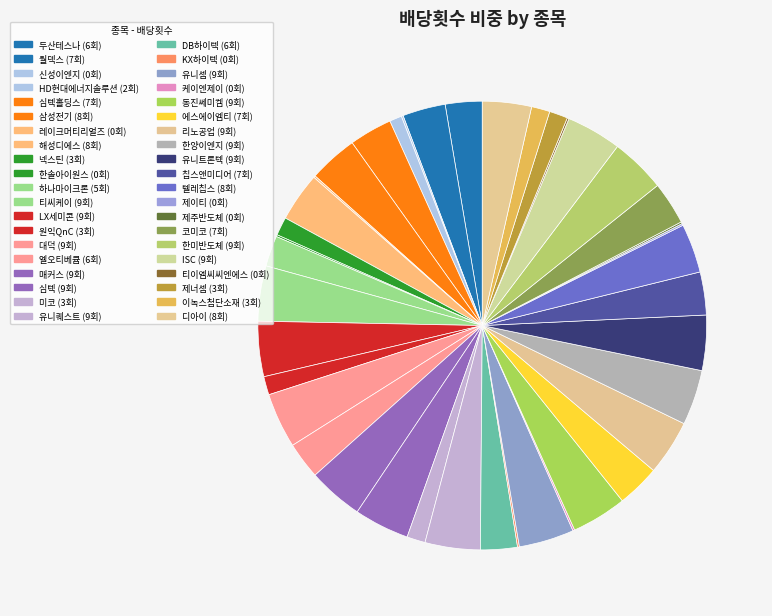

Count the number of slices in the pie.

40